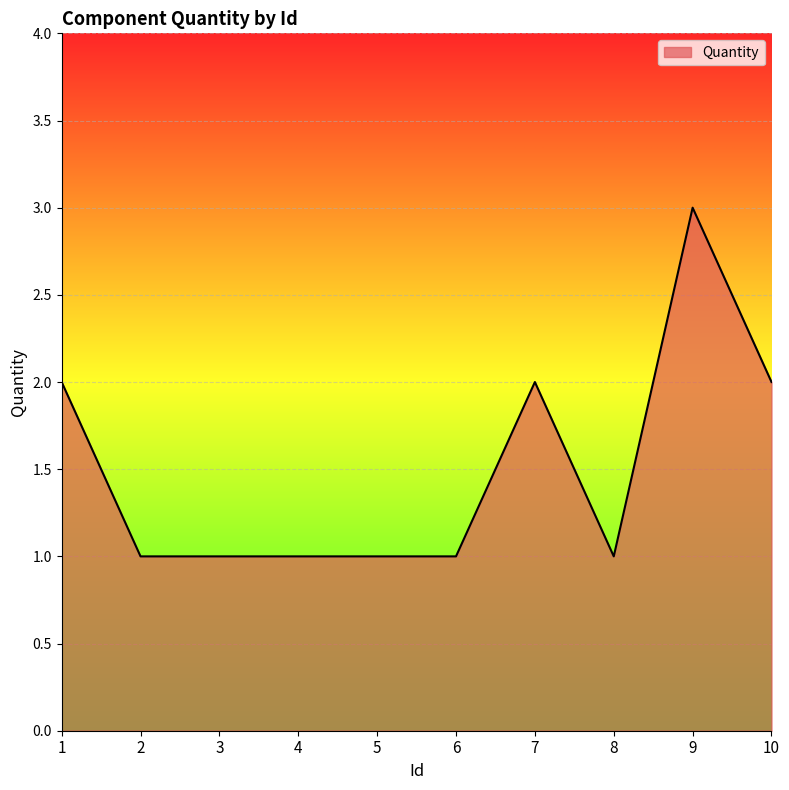

Reading left to right, extract all data points from this chart.

1=2	2=1	3=1	4=1	5=1	6=1	7=2	8=1	9=3	10=2